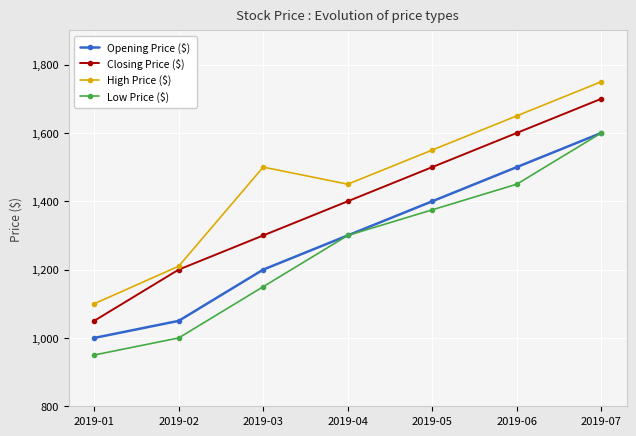

Which series has the largest total across all categories?

High Price ($)